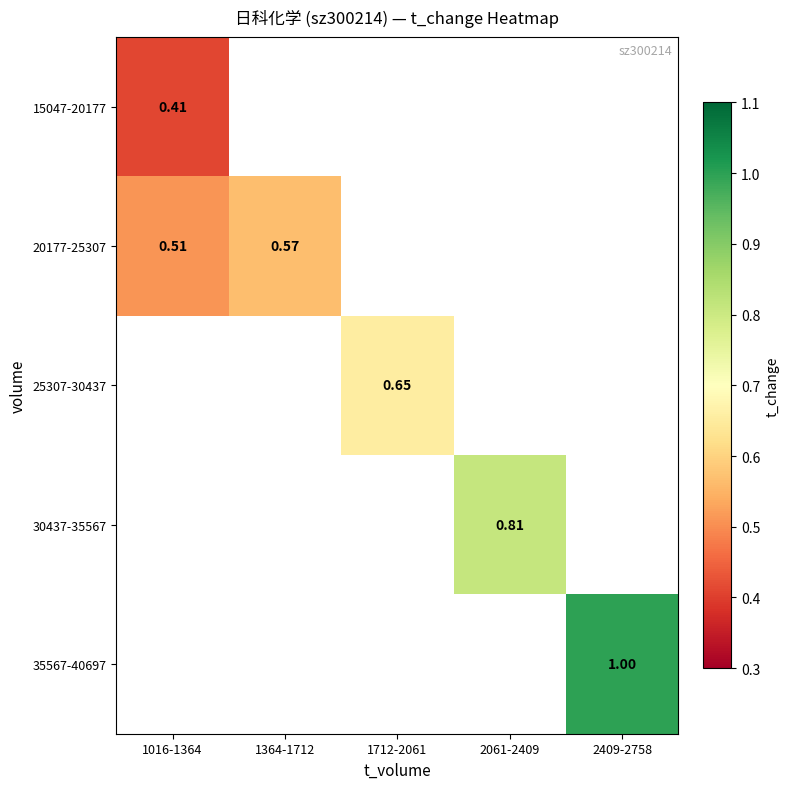

What is the smallest value displayed?

0.4